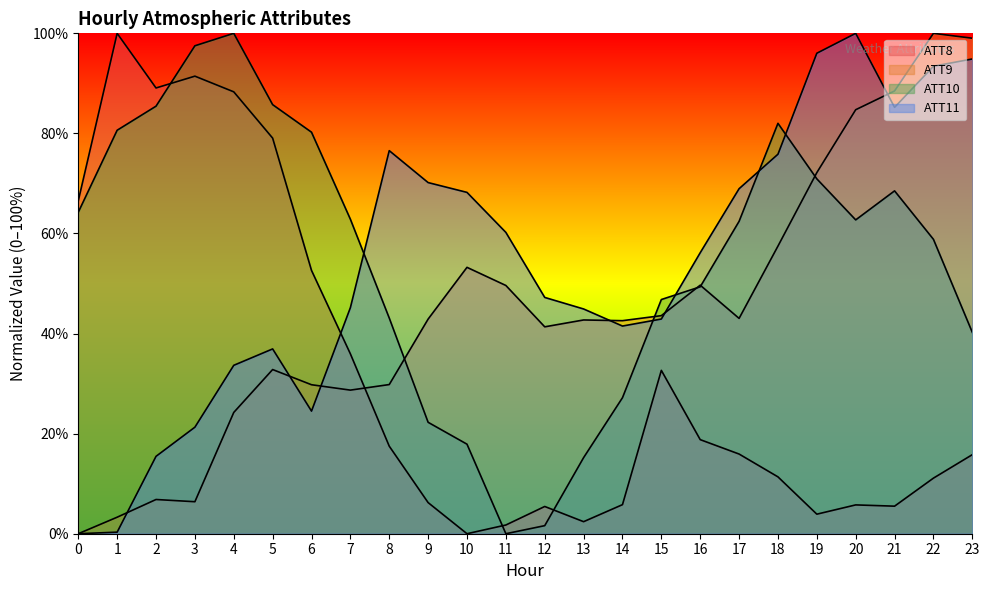

Which category has the lowest value in the ATT8 series?

10